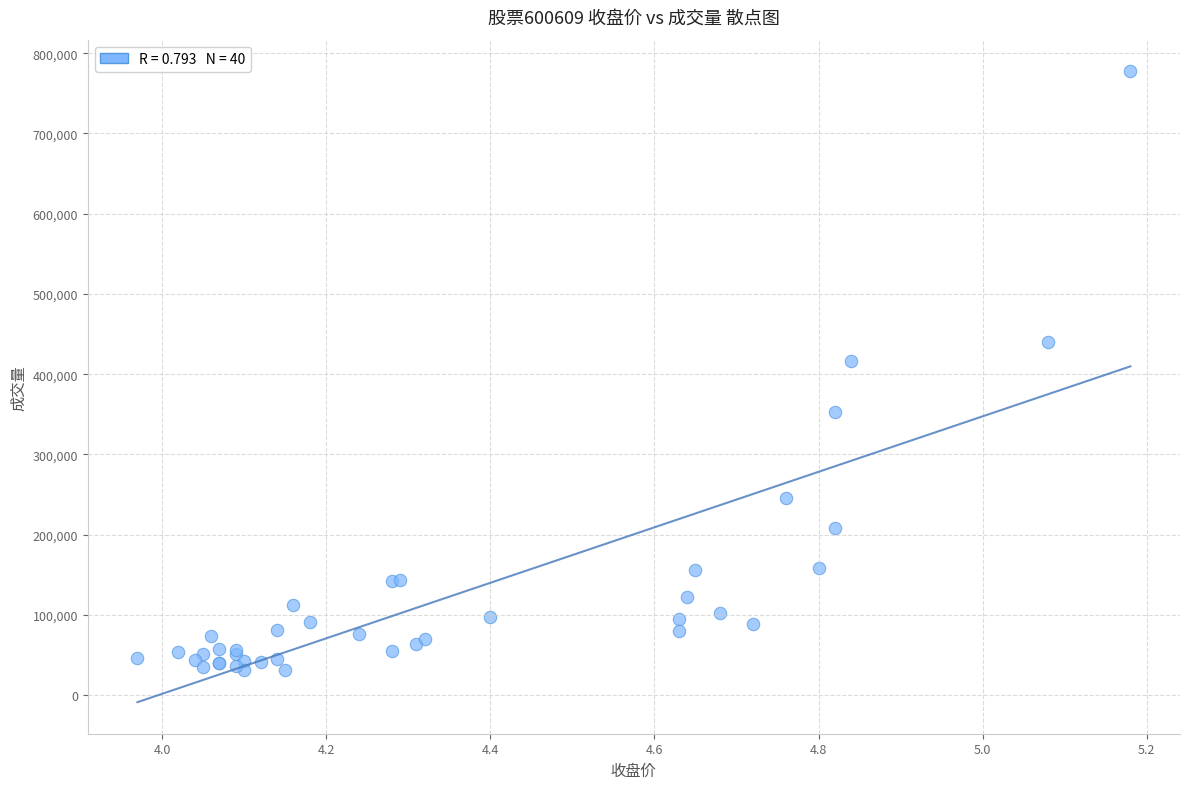

What Y value in the scatter plot is closest to 404292?

416512